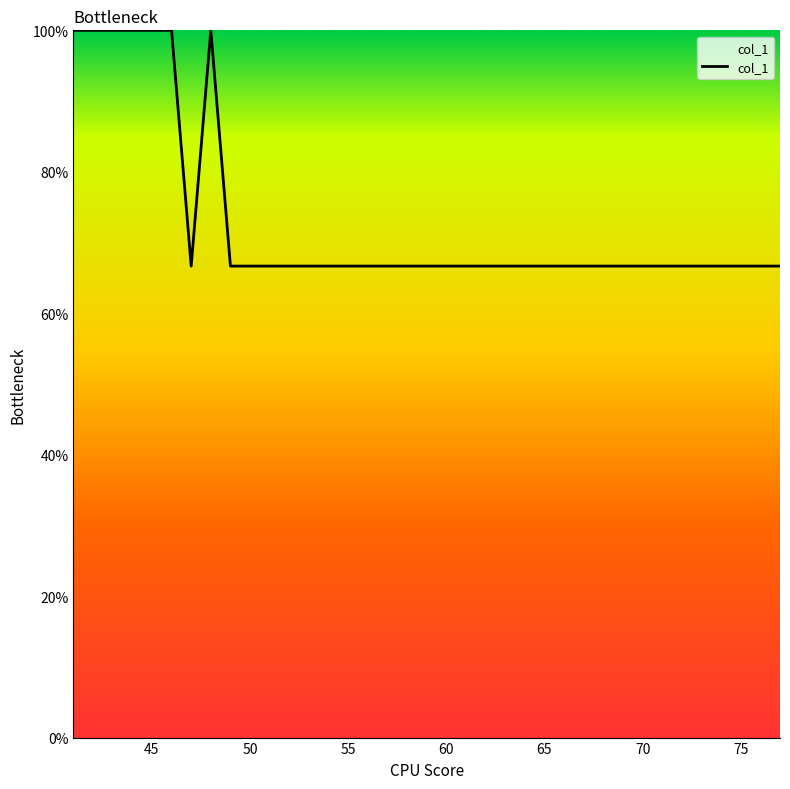

What is the difference between the maximum and minimum values?

33.3